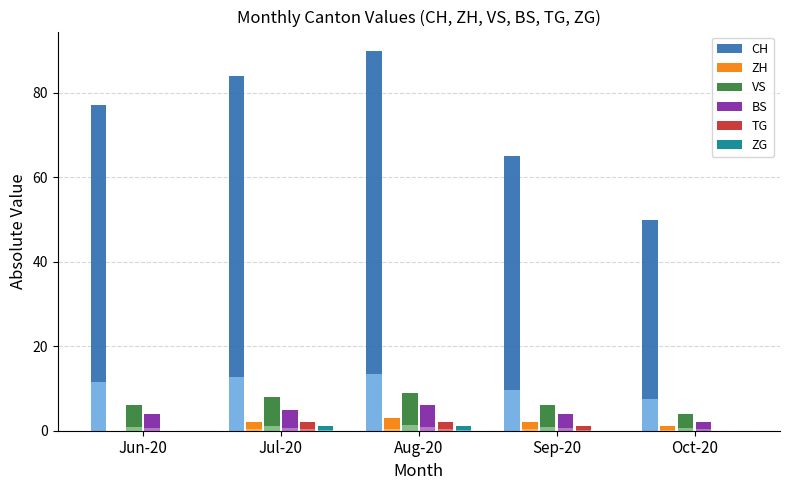

What is the highest value of the ZH series?

3